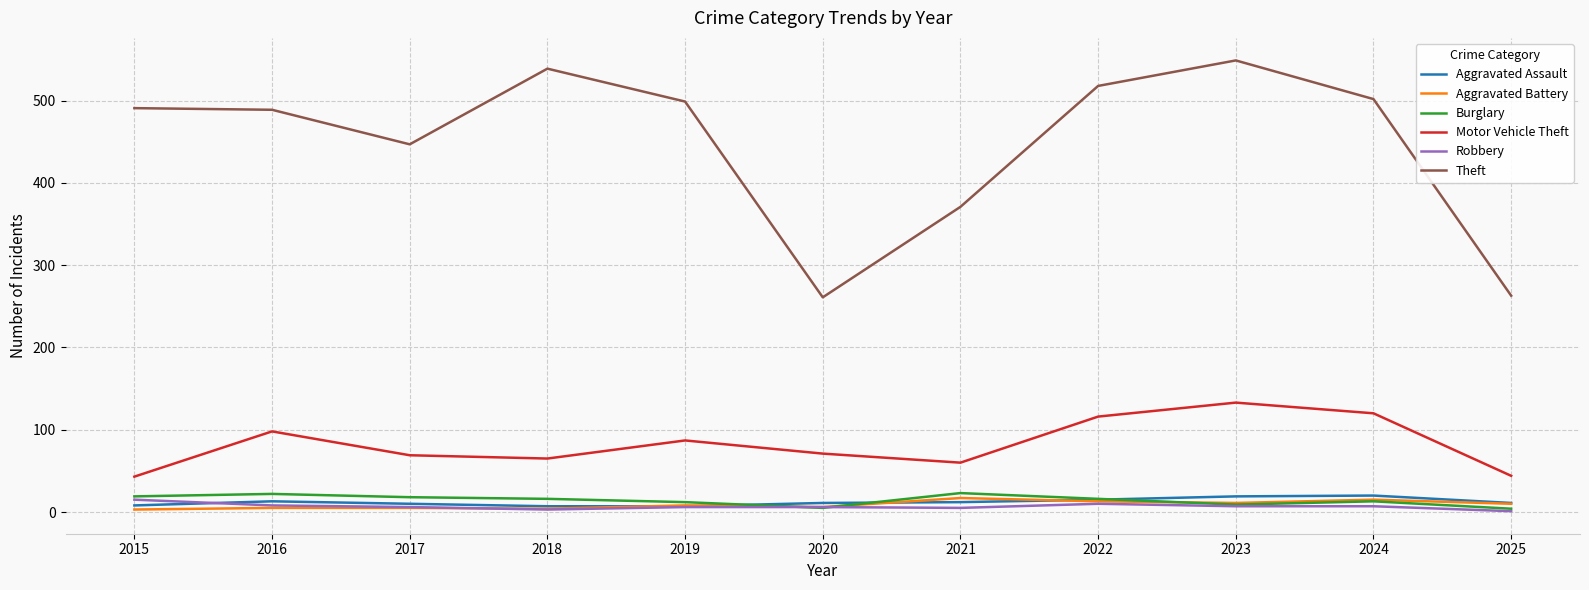

Which series has the largest total across all categories?

Theft